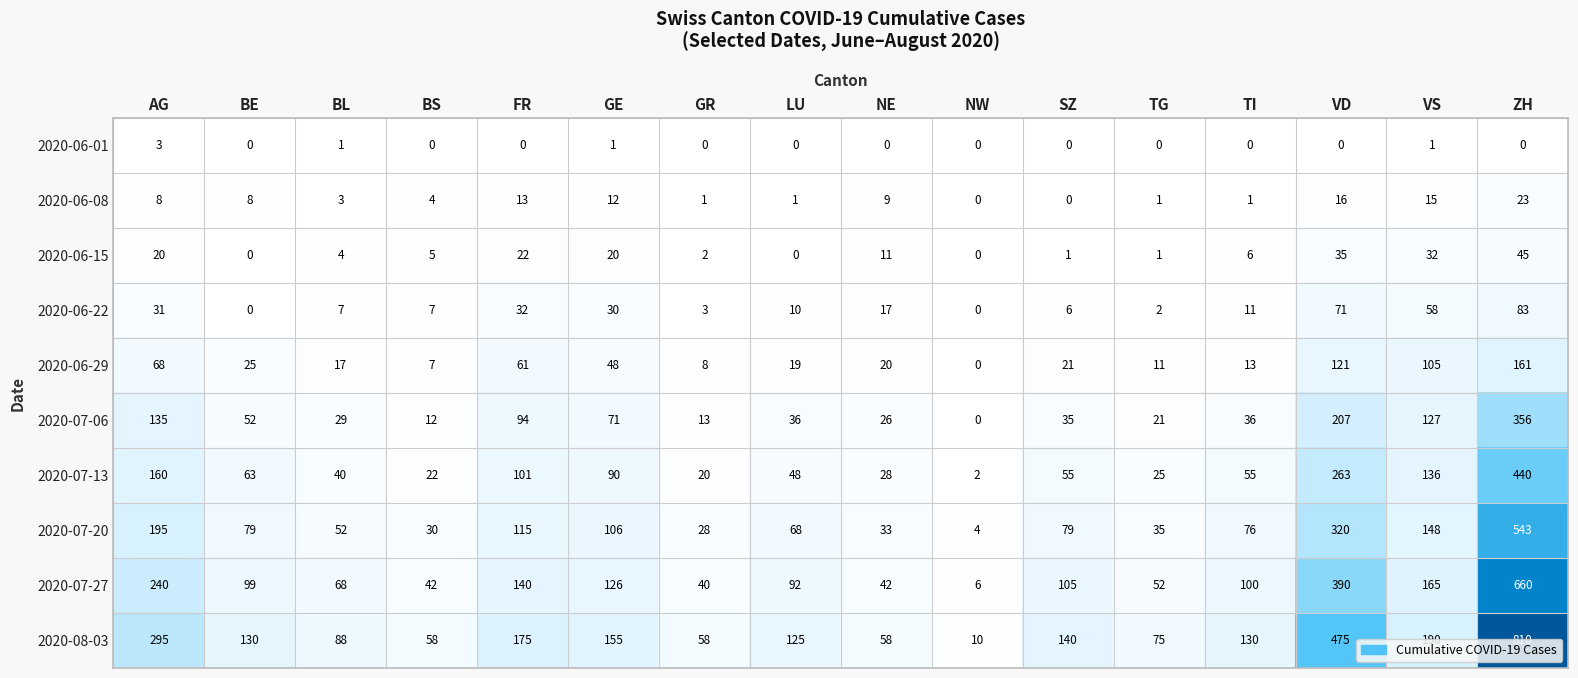

Is it true that 2020-06-29 equals 11 at BL?

False